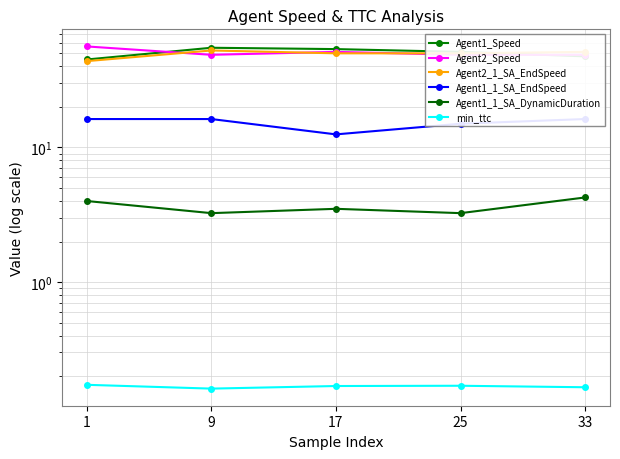

How many lines are shown in the chart?

6